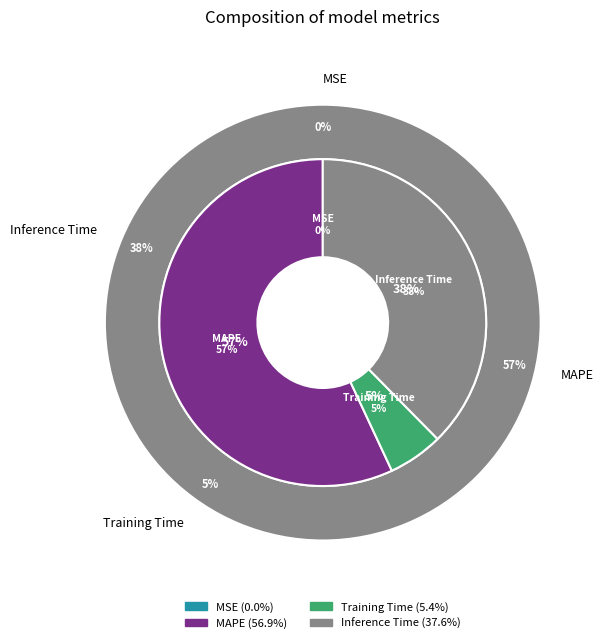

What is the smallest slice in the pie chart?

MSE